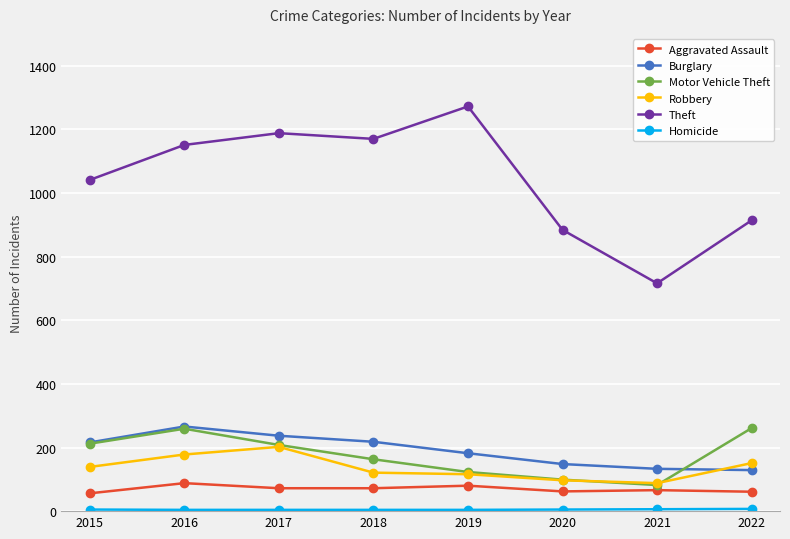

Where is the first local maximum for Motor Vehicle Theft?

2016